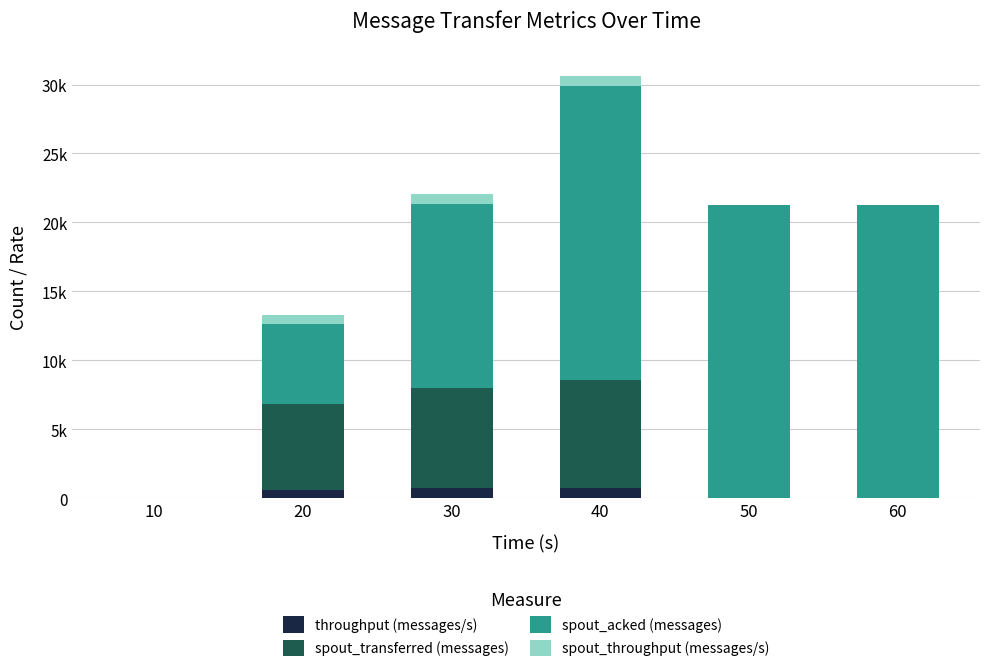

Rank the series by their maximum value, from highest to lowest.

spout_acked (messages), spout_transferred (messages), throughput (messages/s), spout_throughput (messages/s)